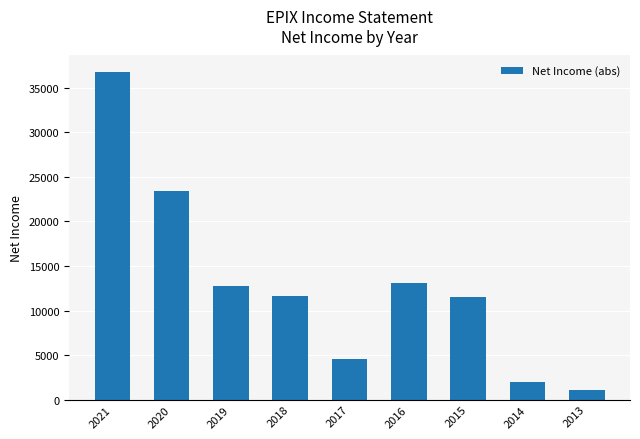

At which label is the value closest to 18950?

2020